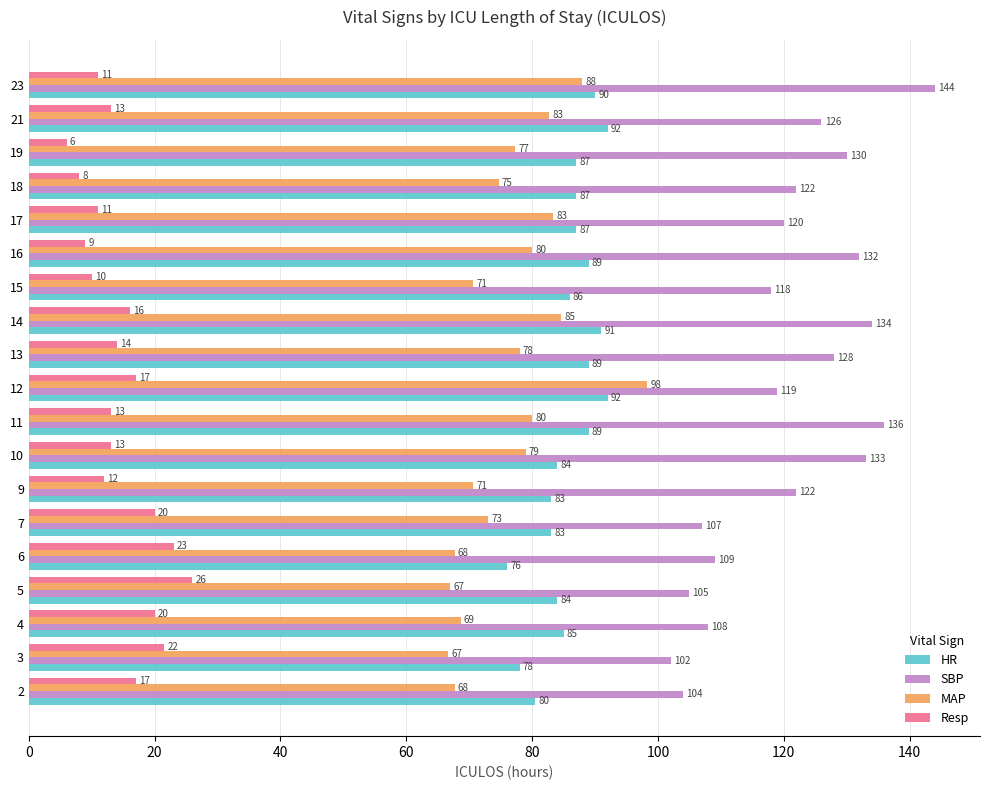

What is the sum of the HR values at 12 and 11?

181.0